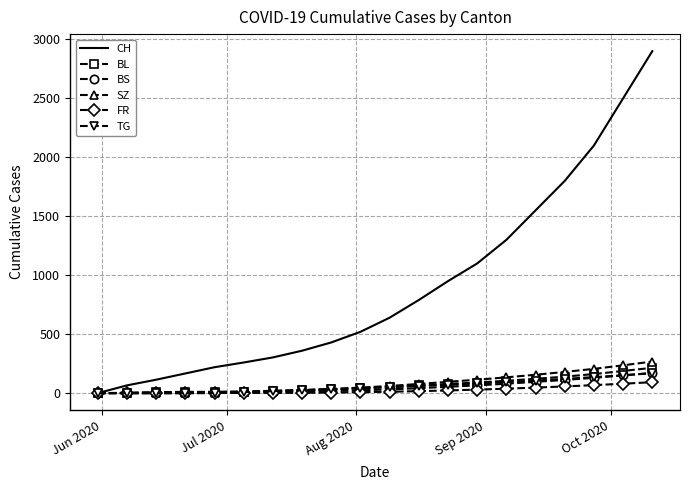

What is the greatest value displayed?

2900